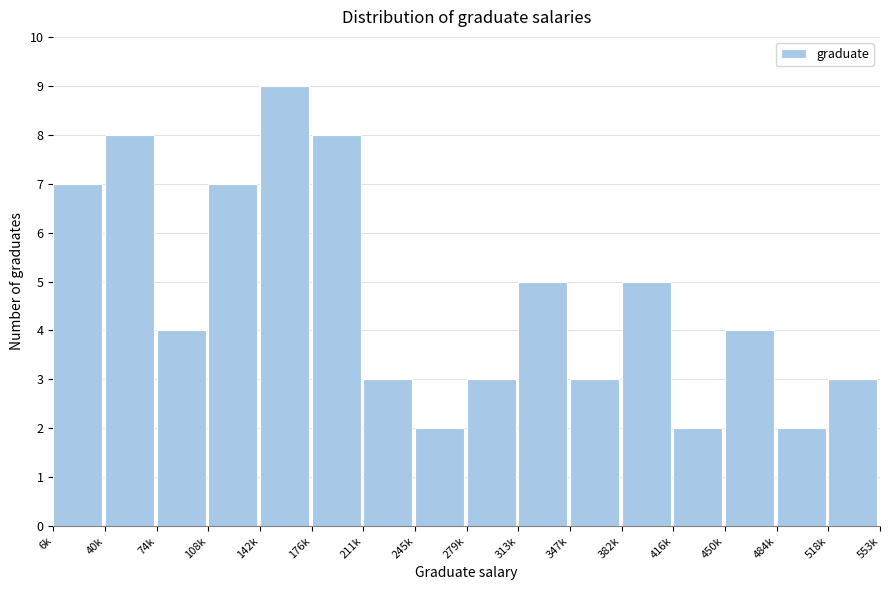

Reading left to right, what are all the values shown in this chart?

7	8	4	7	9	8	3	2	3	5	3	5	2	4	2	3